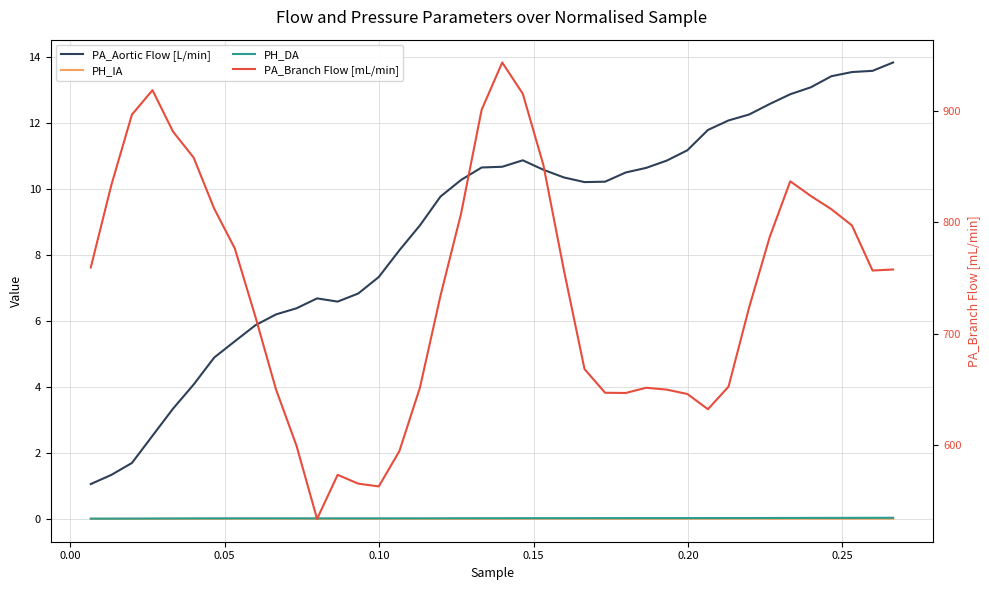

How many categories are shown in the chart?

40